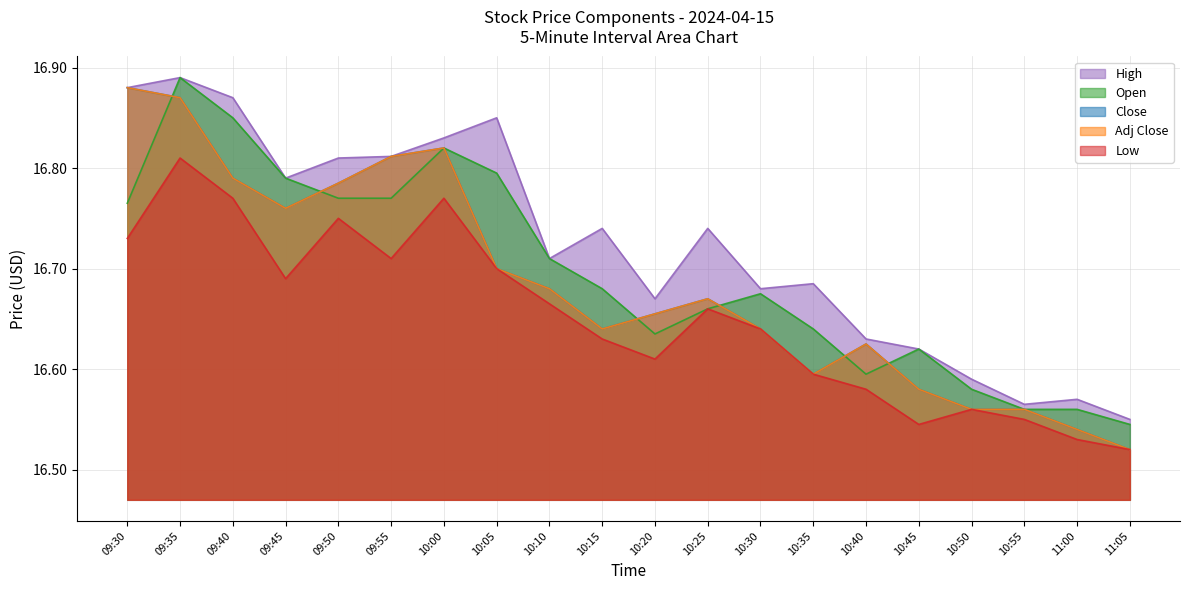

What is the greatest value displayed?

16.9